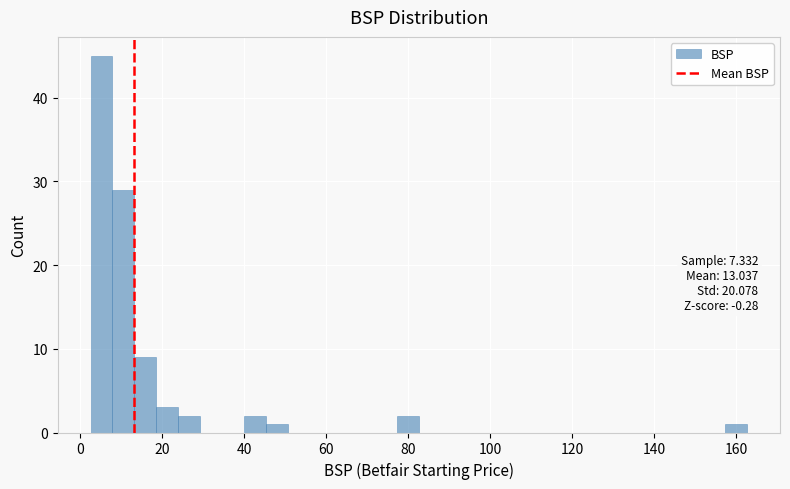

Around what value on the x-axis is the tallest bar? Give the approximate position of its centre, as read against the axis.

6